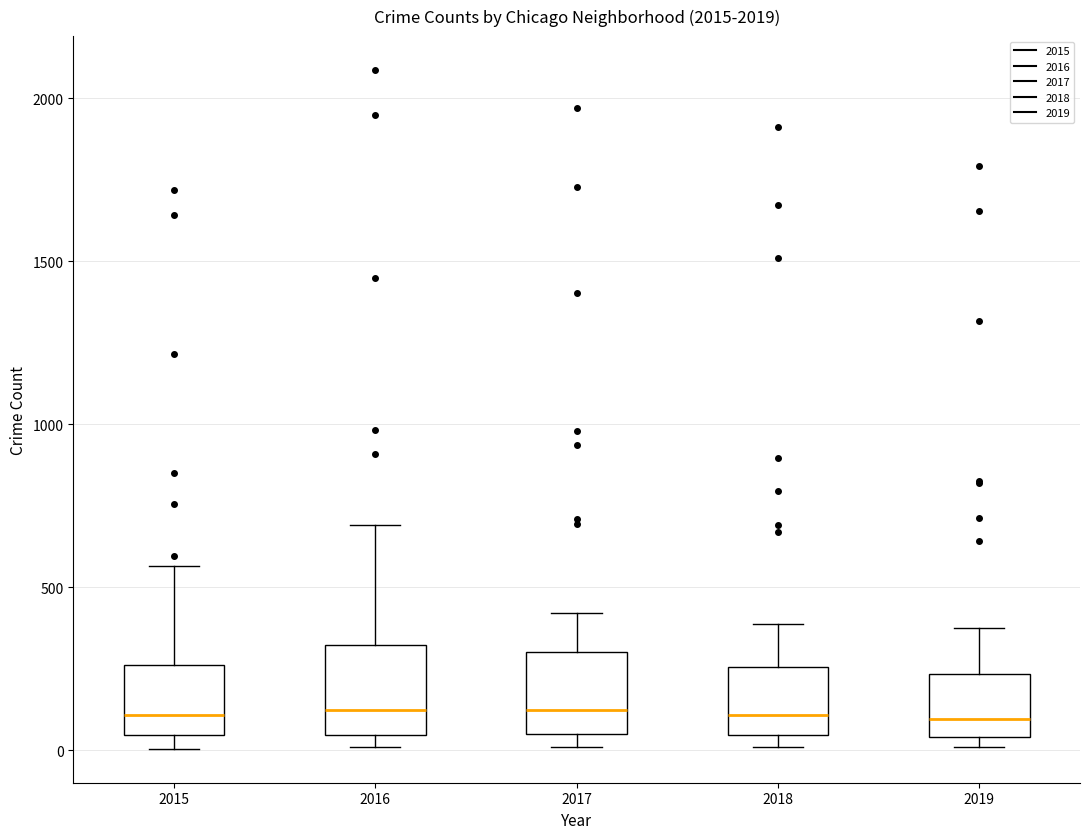

Reading left to right, read every box against the y-axis: the position of its median line, the range the box covers, and the ends of its whiskers. The values are not printed on the chart, so give them approximately, as read against the axis.

2015: median 100, box 50 to 250, whiskers 0 to 550
2016: median 150, box 50 to 300, whiskers 0 to 700
2017: median 100, box 50 to 300, whiskers 0 to 400
2018: median 100, box 50 to 250, whiskers 0 to 400
2019: median 100, box 50 to 250, whiskers 0 to 400